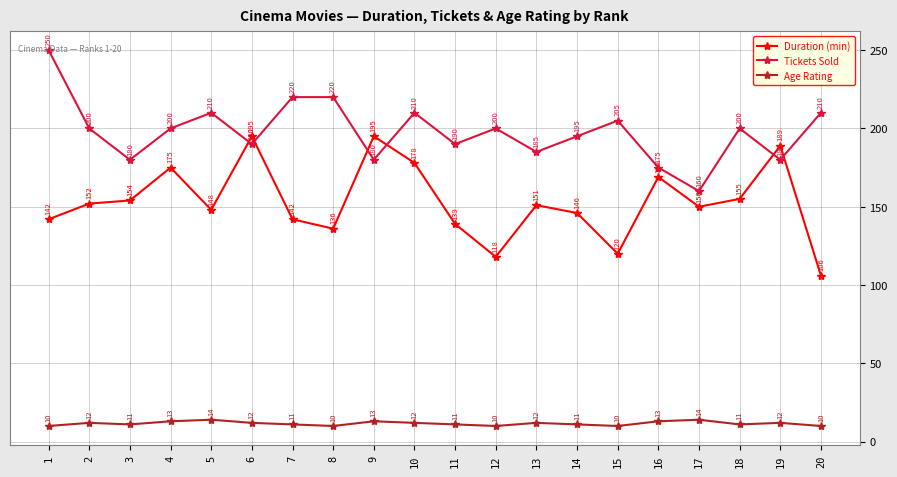

Where is the first local maximum for Tickets Sold?

5